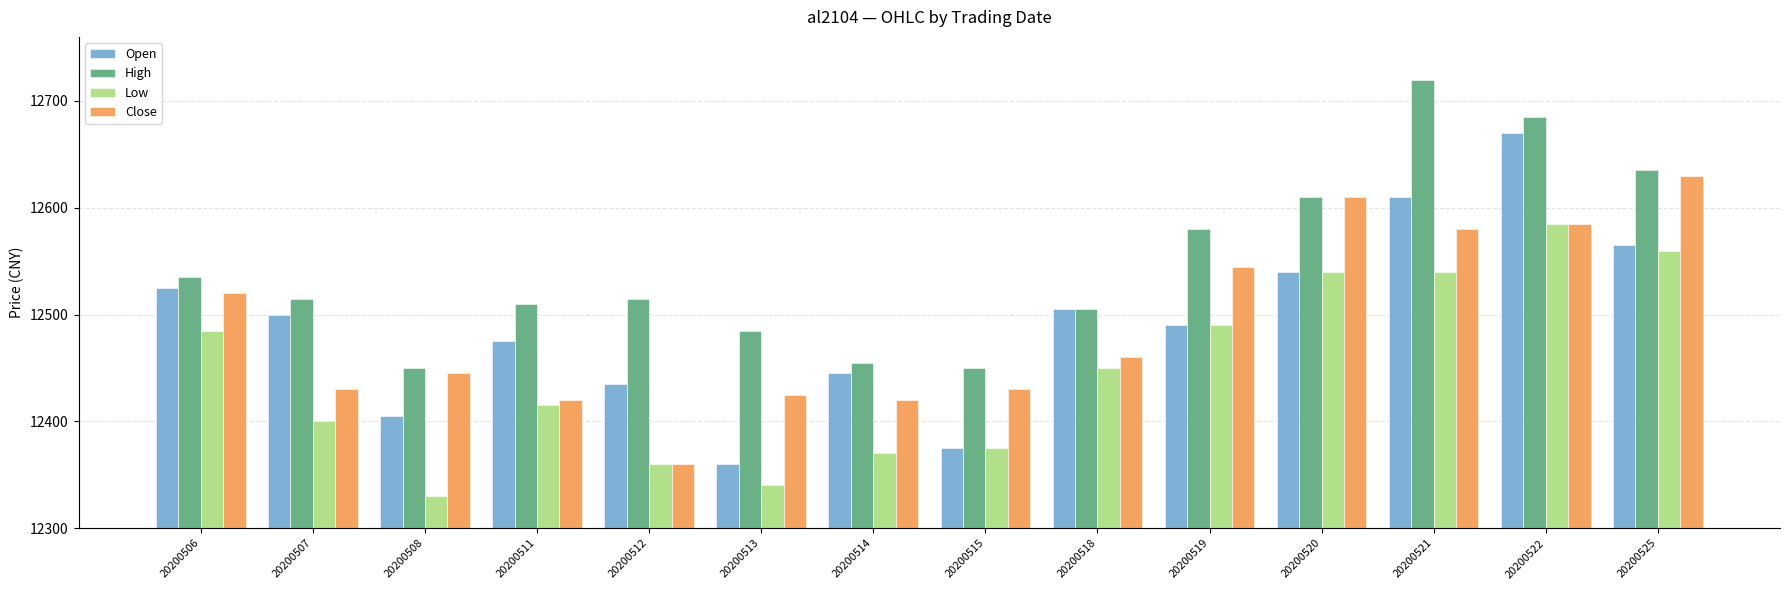

Is the value of Close at 20200512 greater than the value of Low at 20200506?

No